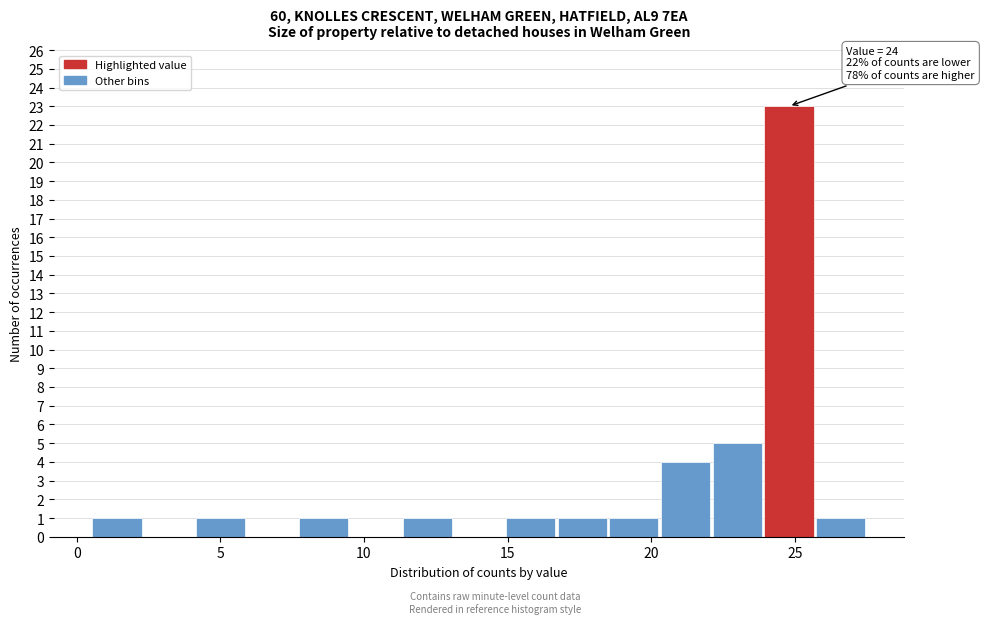

Read against the x-axis, roughly where is the centre of the tallest bar?

25.0